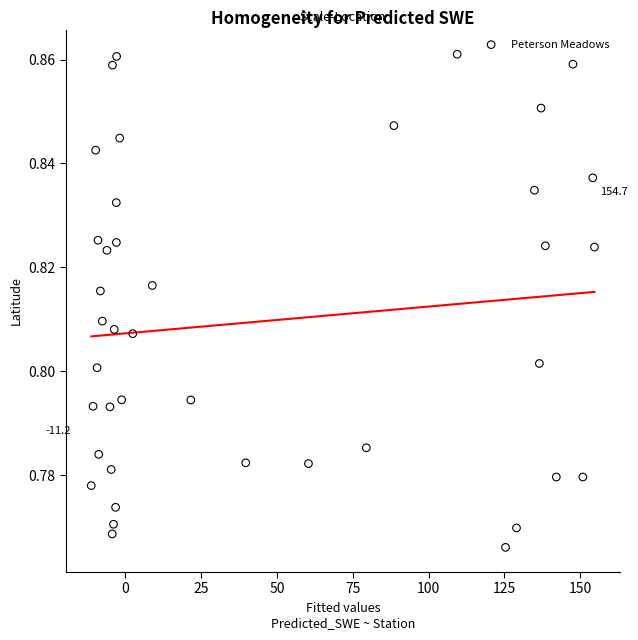

What is the range of X values (max minus min)?

165.9